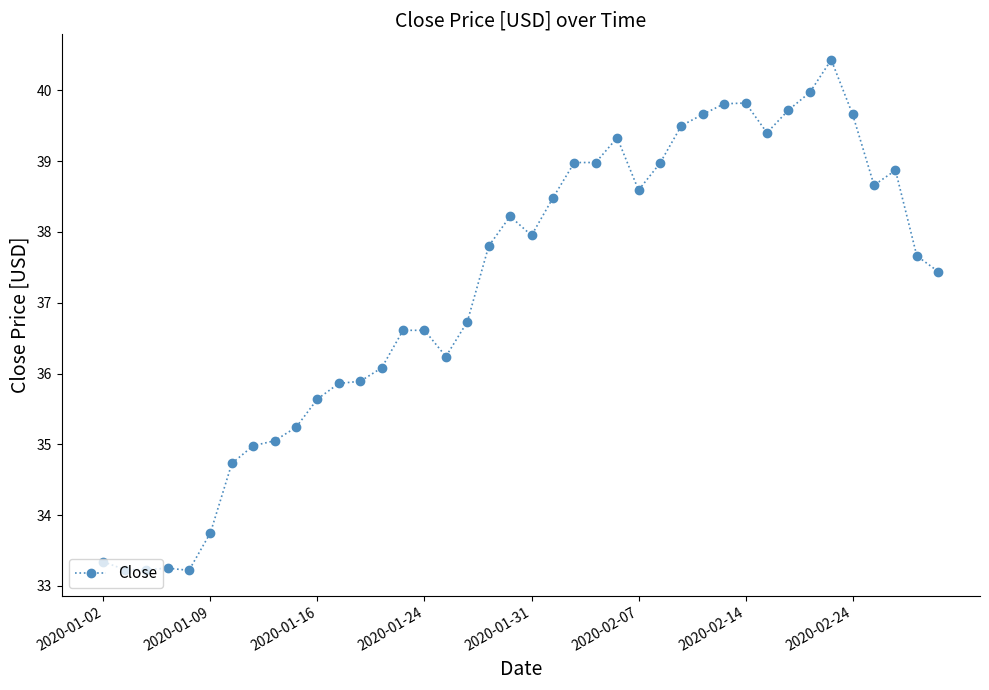

Is this an area chart (filled region under the line)?

No